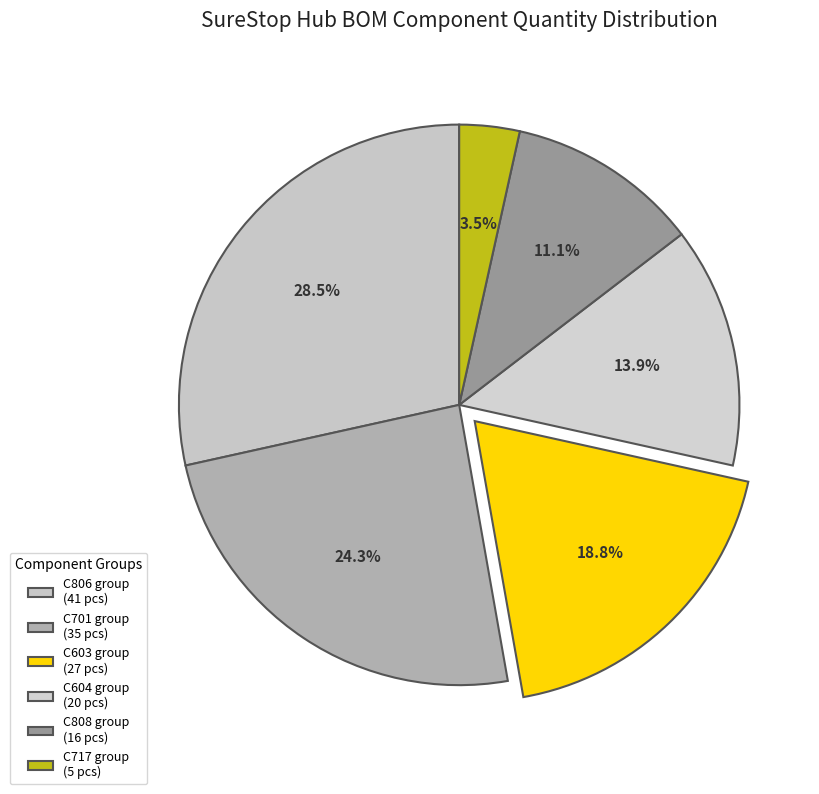

How many segments does this pie chart have?

6